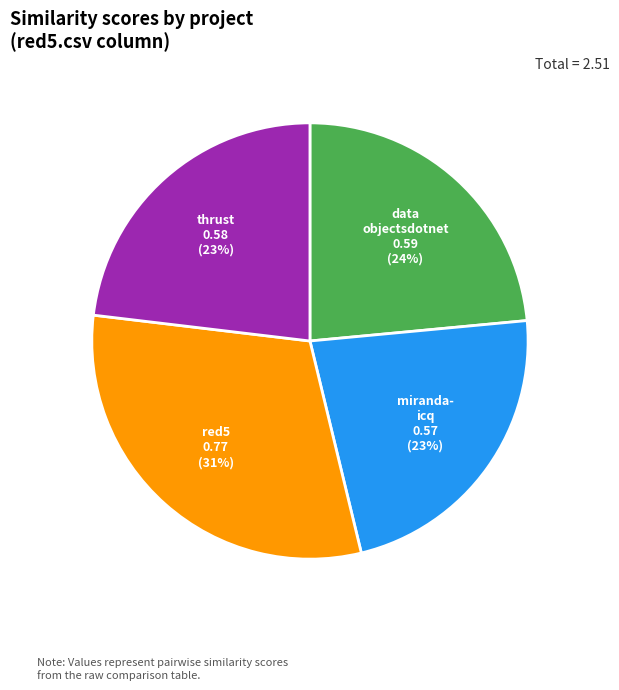

To the nearest percent, what is the average slice percentage?

25%